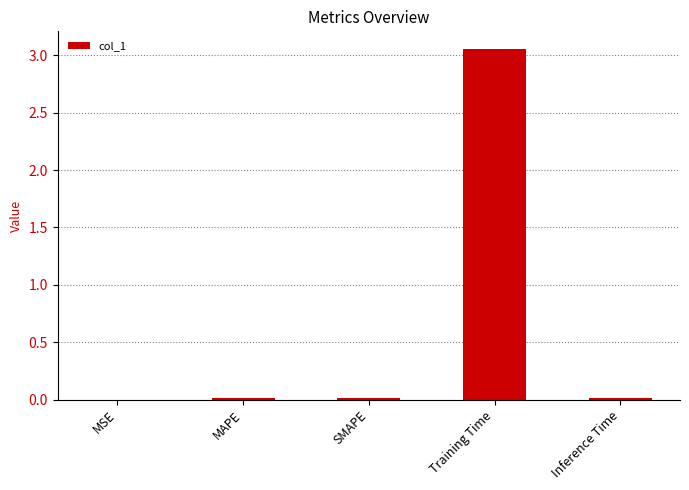

Which label corresponds to the largest value in the chart?

Training Time